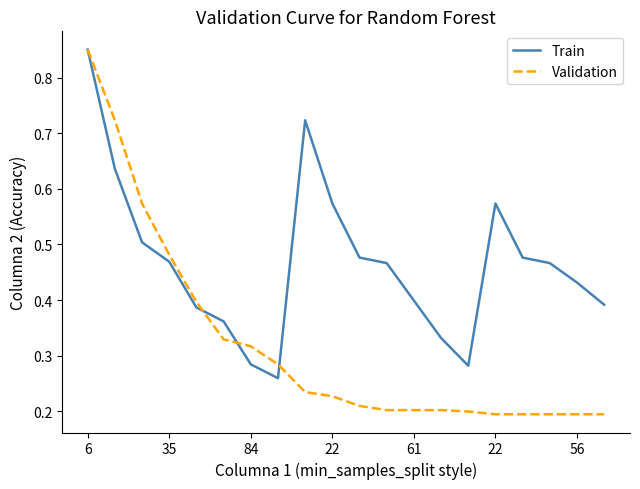

Which series has the largest range (max minus min)?

Validation